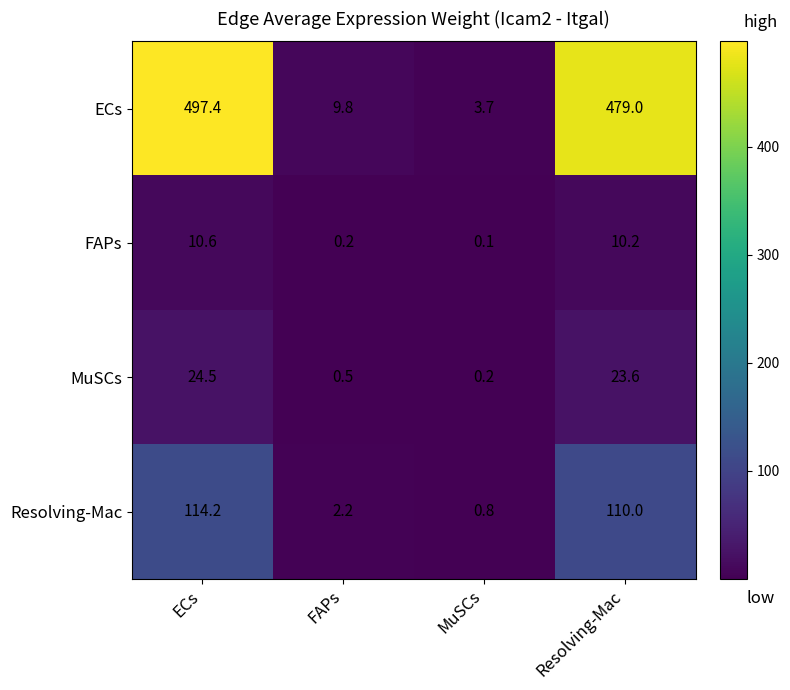

At which category is the sum across all series the highest?

ECs